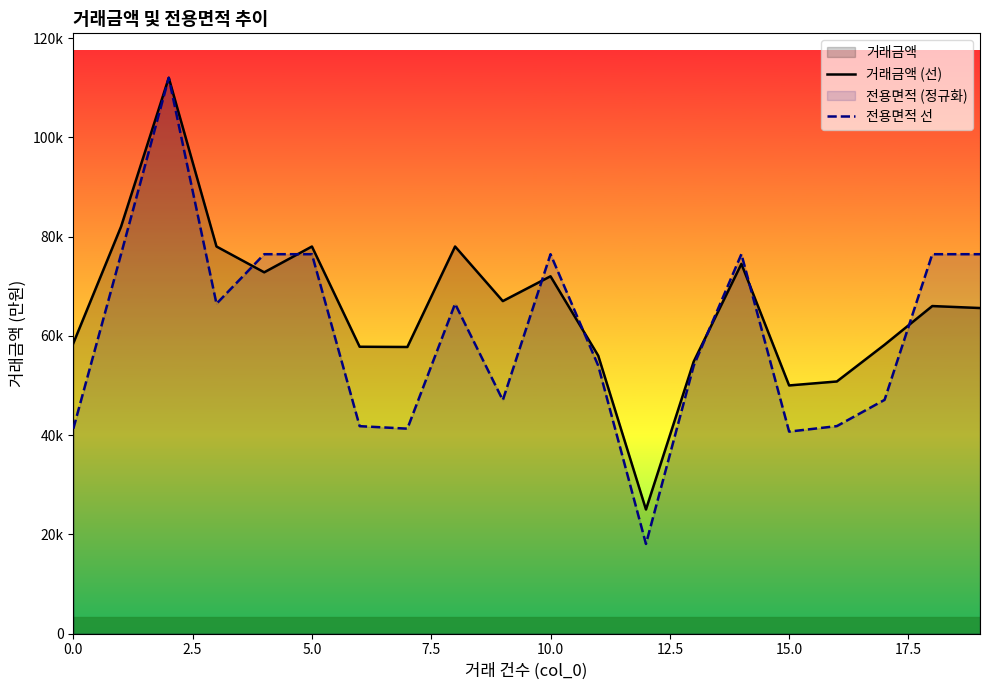

List the series in order of their peak value, highest first.

거래금액 (선), 전용면적 선